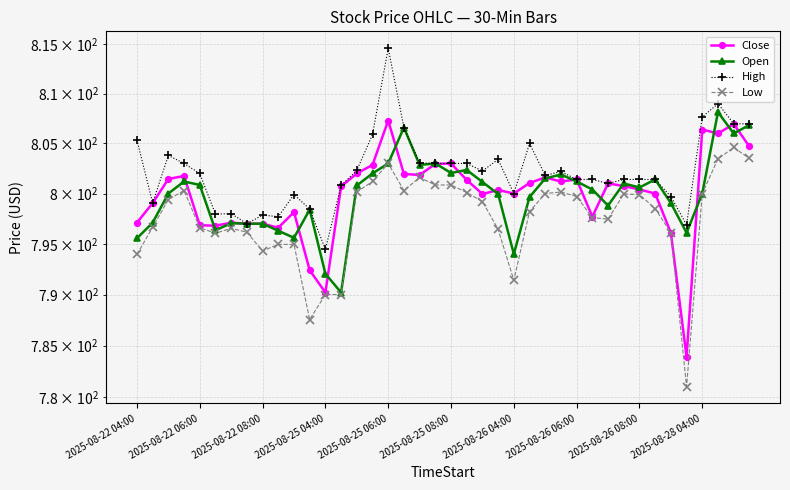

Between 2025-08-22 08:00 and 2025-08-22 06:00, which is larger?

2025-08-22 08:00